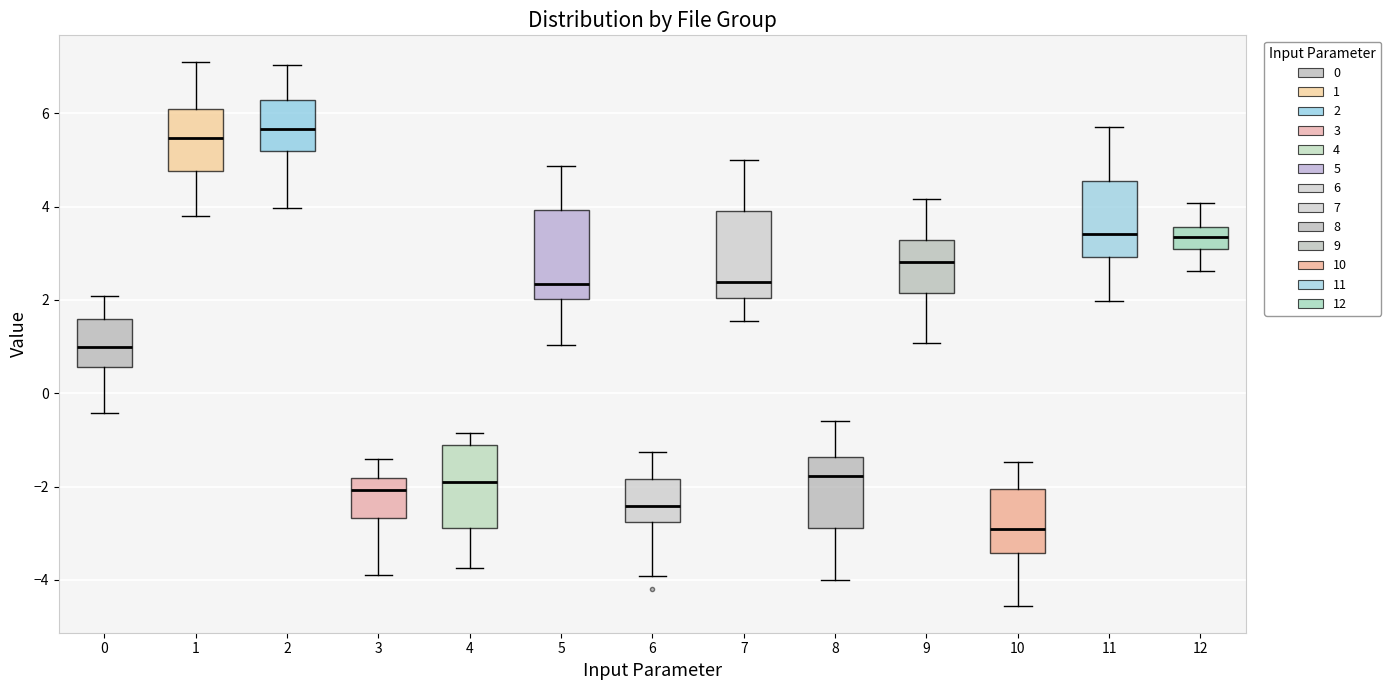

Reading left to right, transcribe this box plot: for each box, give where its median line is, the range the box spans, and where its two whiskers end, as read against the y-axis. The values are not printed on the chart, so give them approximately, as read against the axis.

0: median 1.0, box 0.6 to 1.6, whiskers -0.4 to 2.0
1: median 5.4, box 4.8 to 6.0, whiskers 3.8 to 7.0
2: median 5.6, box 5.2 to 6.2, whiskers 4.0 to 7.0
3: median -2.0, box -2.6 to -1.8, whiskers -3.8 to -1.4
4: median -1.8, box -2.8 to -1.2, whiskers -3.8 to -0.8
5: median 2.4, box 2.0 to 4.0, whiskers 1.0 to 4.8
6: median -2.4, box -2.8 to -1.8, whiskers -4.0 to -1.2
7: median 2.4, box 2.0 to 3.8, whiskers 1.6 to 5.0
8: median -1.8, box -2.8 to -1.4, whiskers -4.0 to -0.6
9: median 2.8, box 2.2 to 3.2, whiskers 1.0 to 4.2
10: median -3.0, box -3.4 to -2.0, whiskers -4.6 to -1.4
11: median 3.4, box 3.0 to 4.6, whiskers 2.0 to 5.8
12: median 3.4, box 3.0 to 3.6, whiskers 2.6 to 4.0